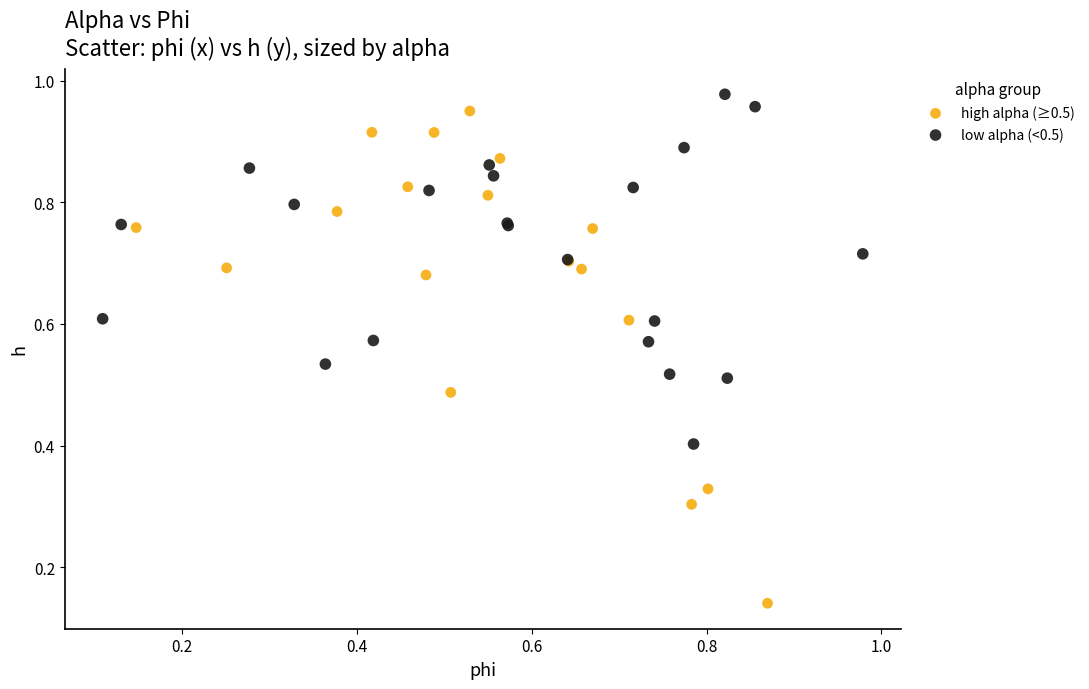

Which series has the largest Y range (max minus min)?

high alpha (≥0.5)